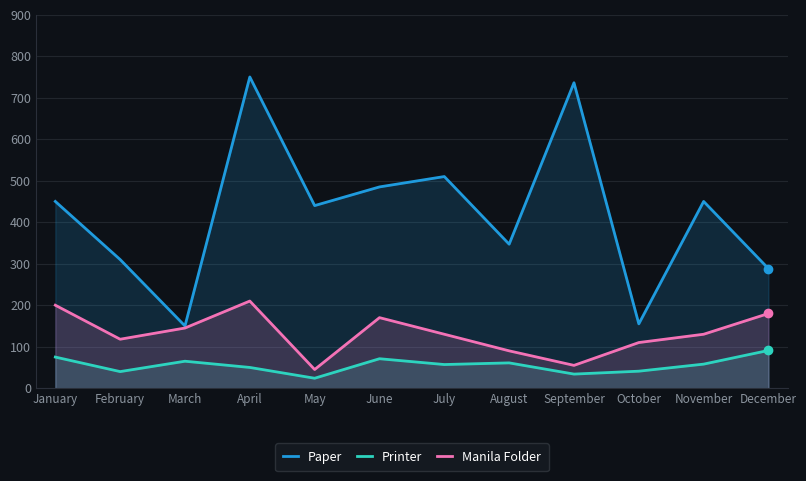

At which label does Printer first exceed 58?

January